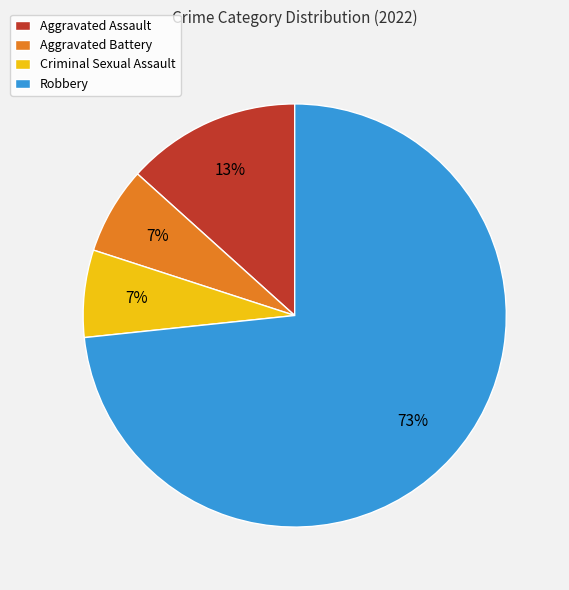

True or false: Aggravated Assault accounts for 13% of the total.

True